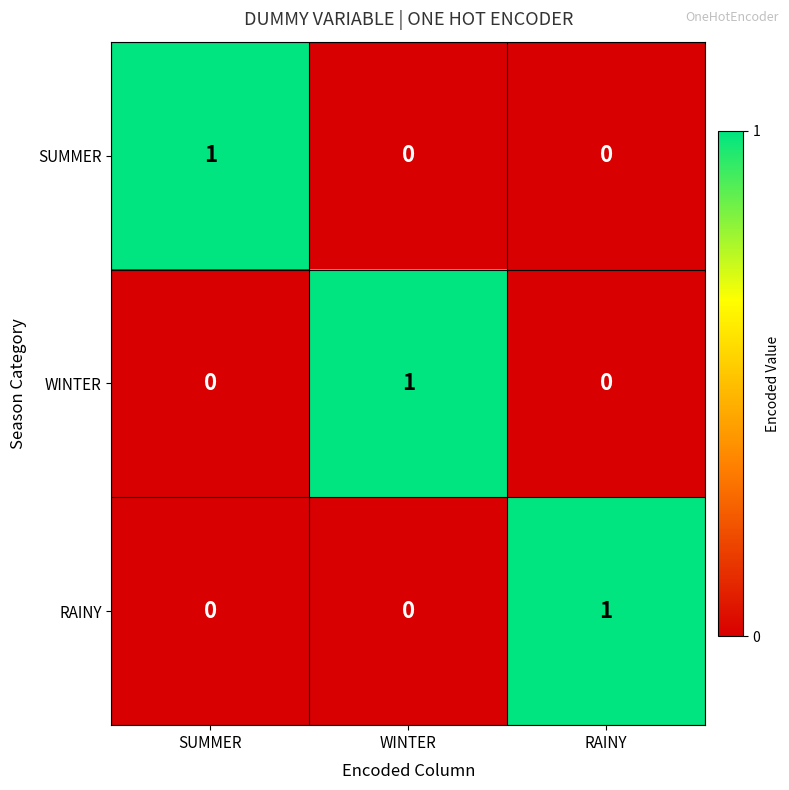

What is the total value across all series at RAINY?

1